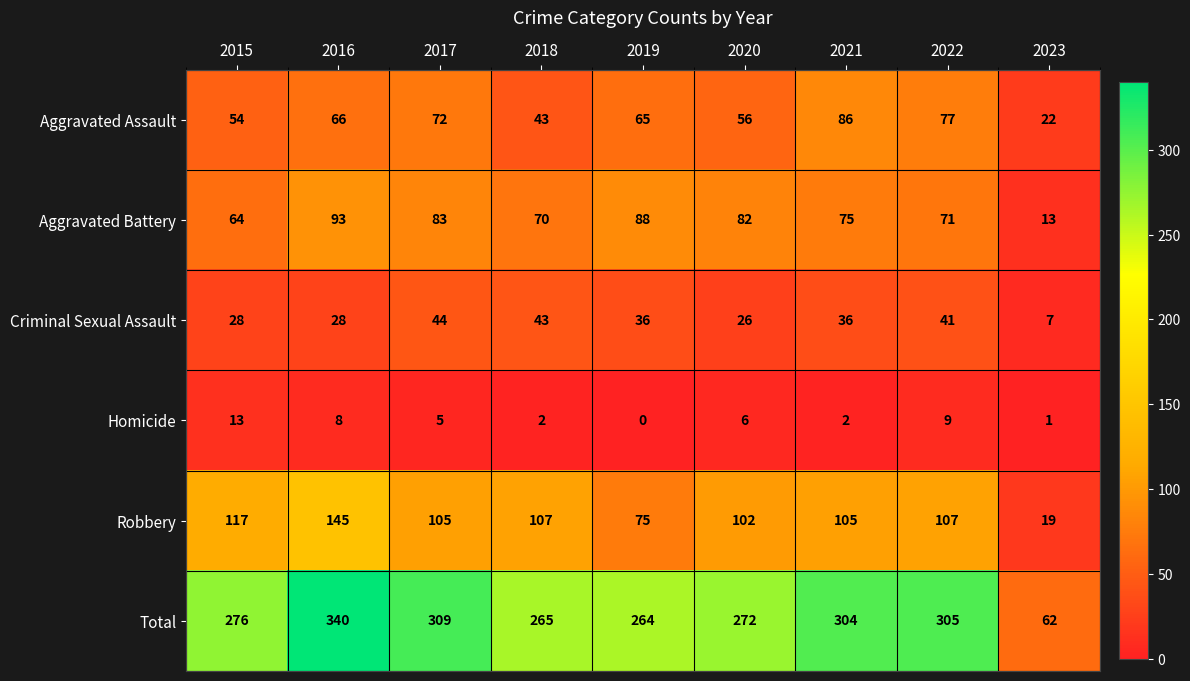

At which category does the chart reach its peak across all series?

2016